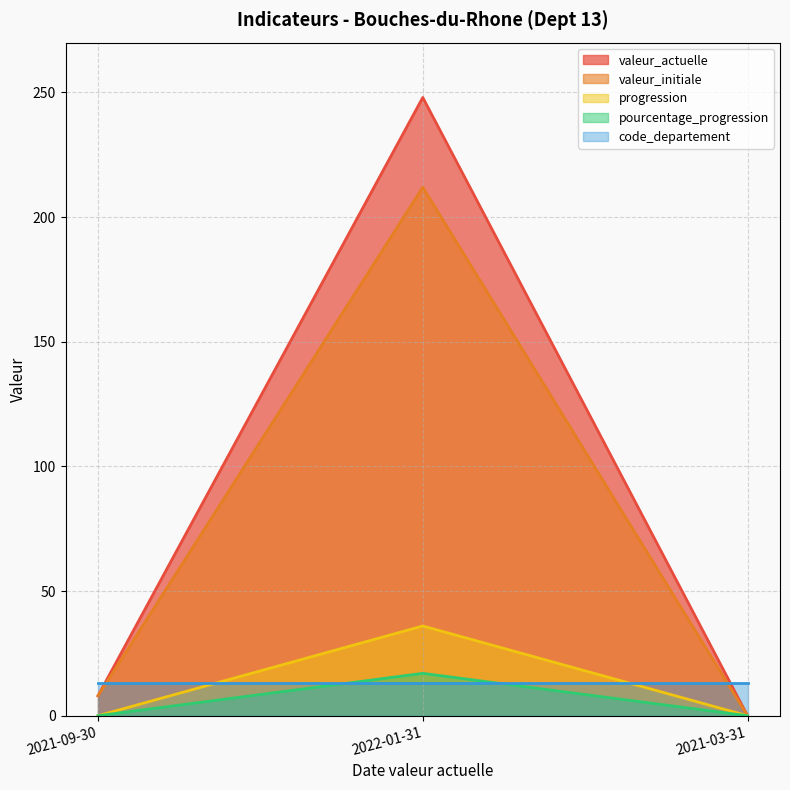

Which series has the widest spread of values?

valeur_actuelle